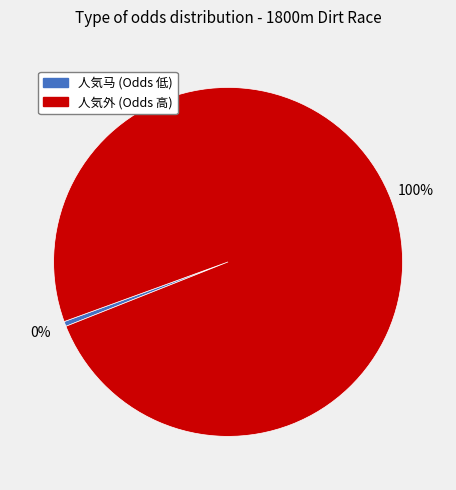

To the nearest percent, what is the average slice percentage?

50%